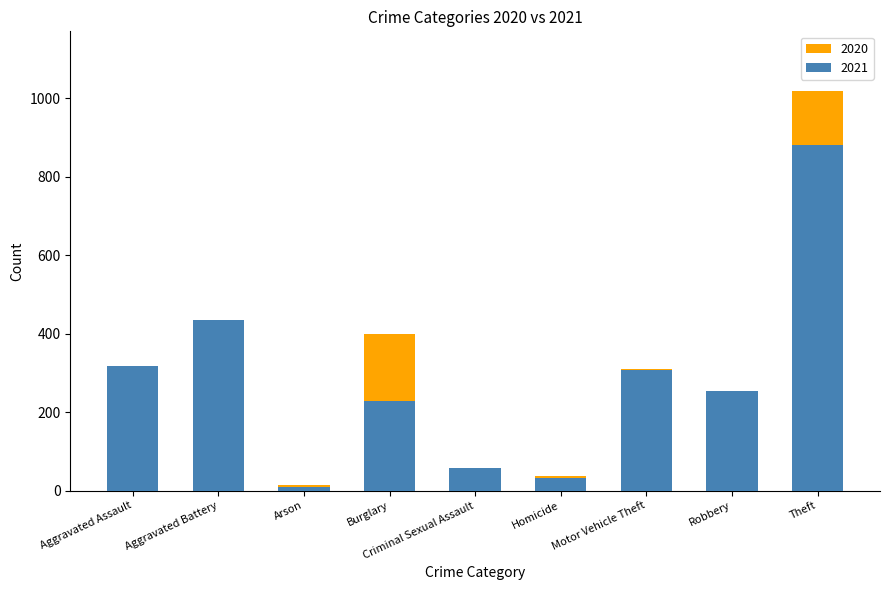

What is the difference between the 2021 values at Criminal Sexual Assault and Burglary?

171